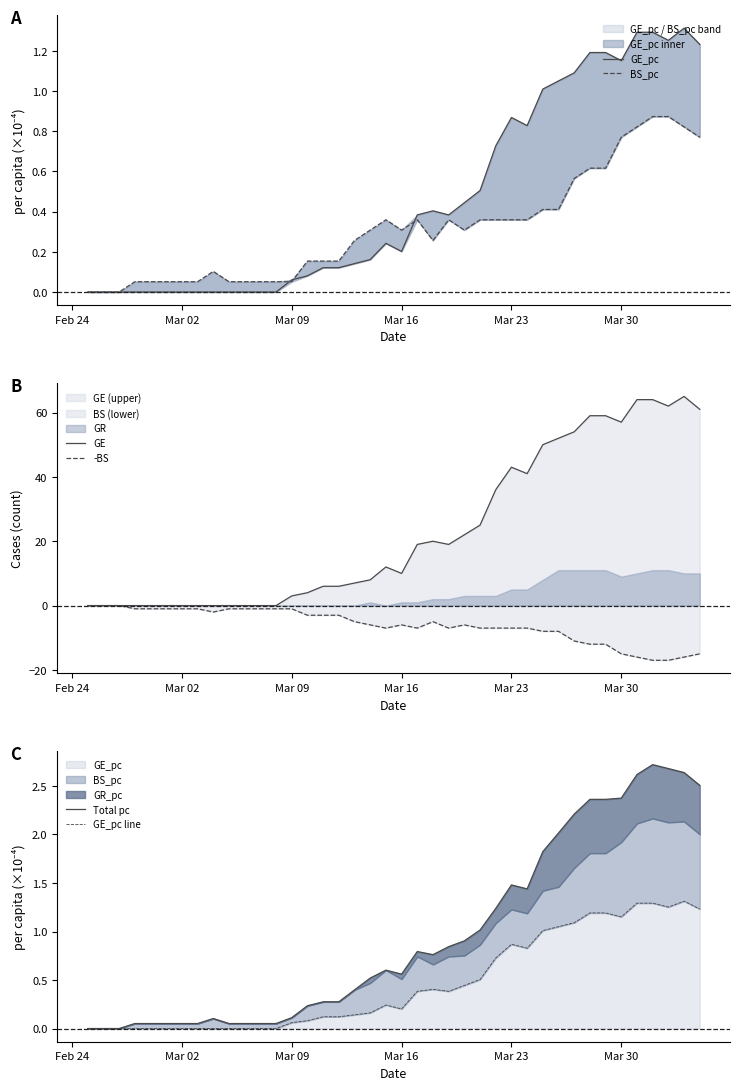

What is the minimum value for -BS?

-17